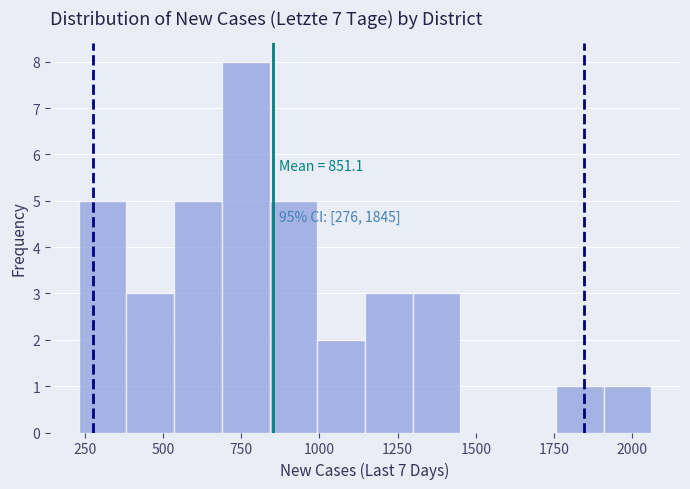

Around what value on the x-axis is the tallest bar? Give the approximate position of its centre, as read against the axis.

750